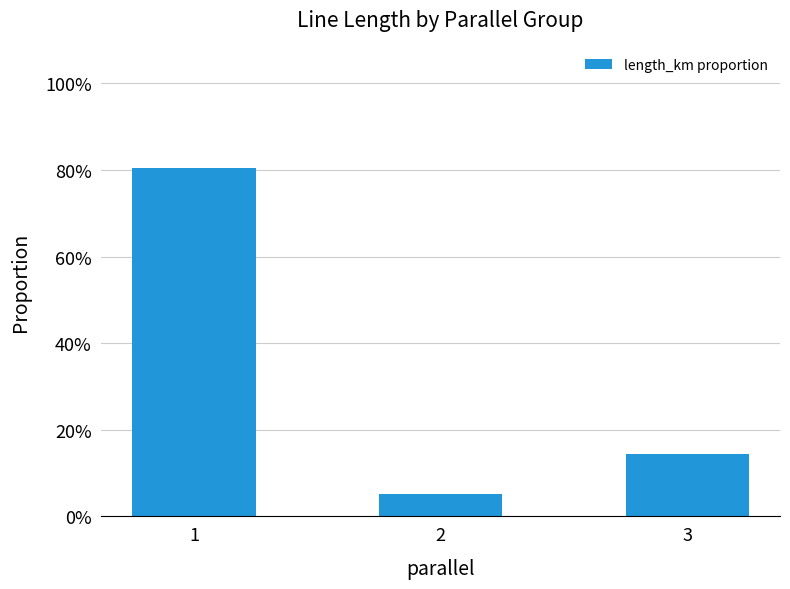

What is the approximate value at 1?

0.8